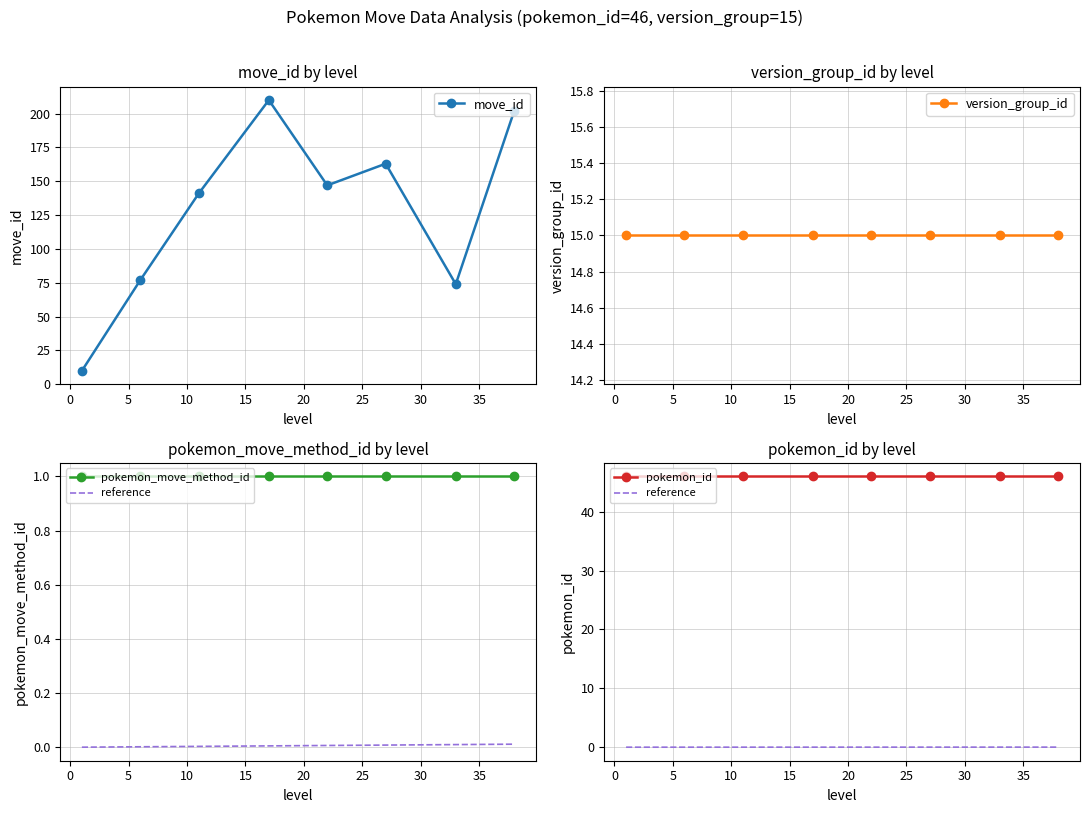

True or false: pokemon_id and version_group_id cross at least once.

False